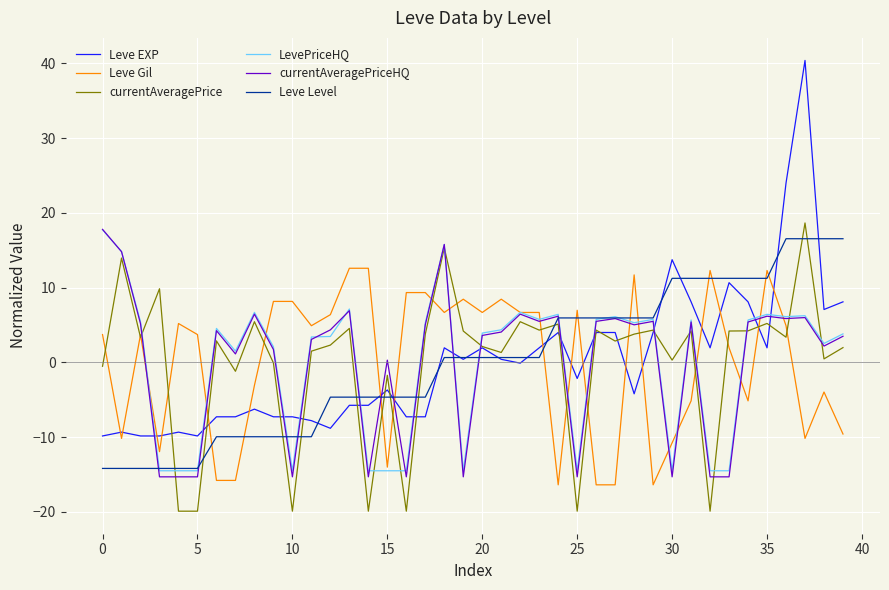

What is the minimum value shown in the chart?

-19.9